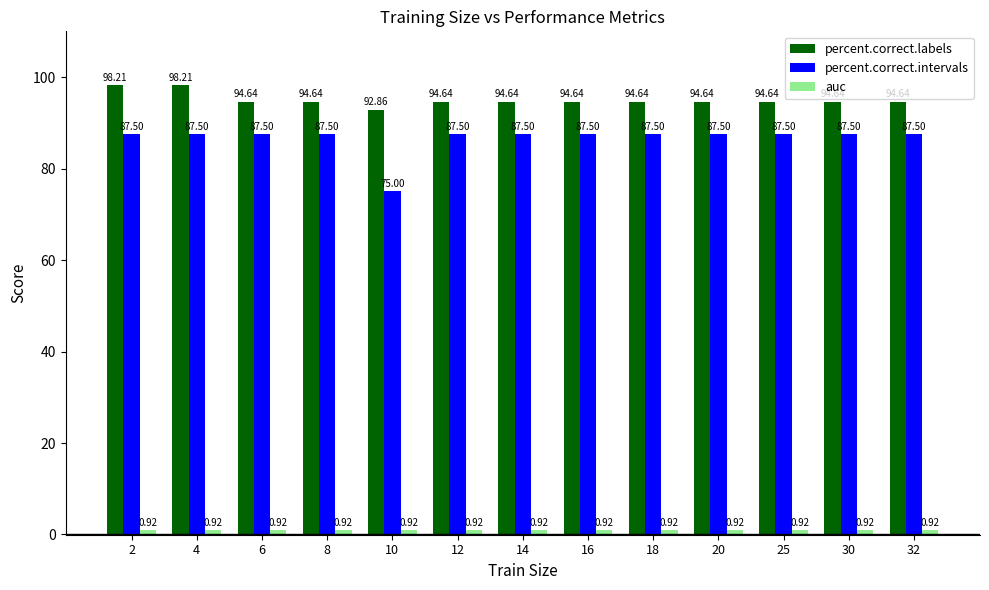

At how many categories does at least one series exceed 69?

13